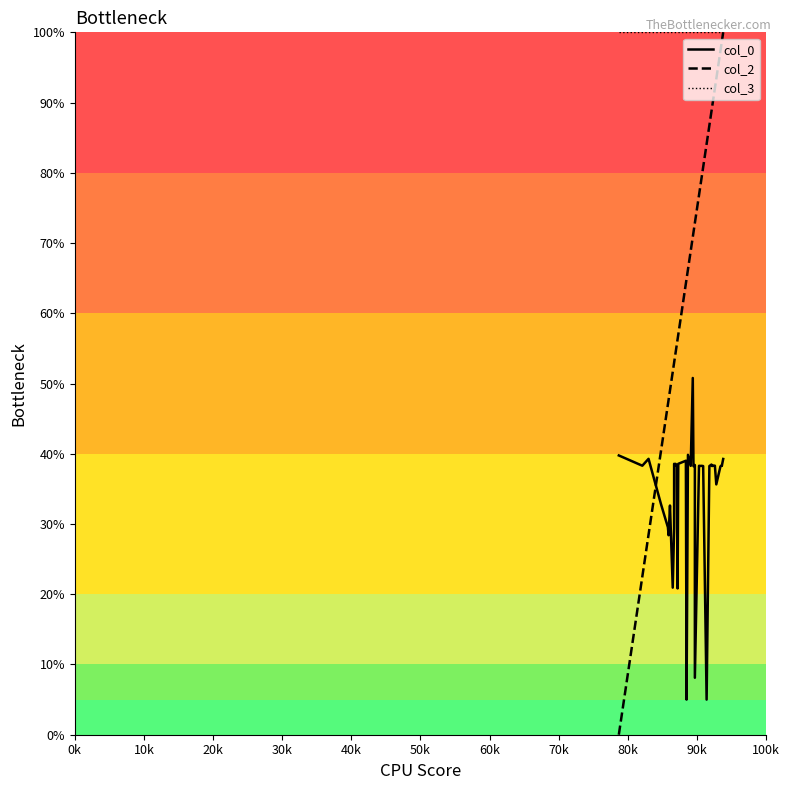

What is the maximum value shown in the chart?

100.0